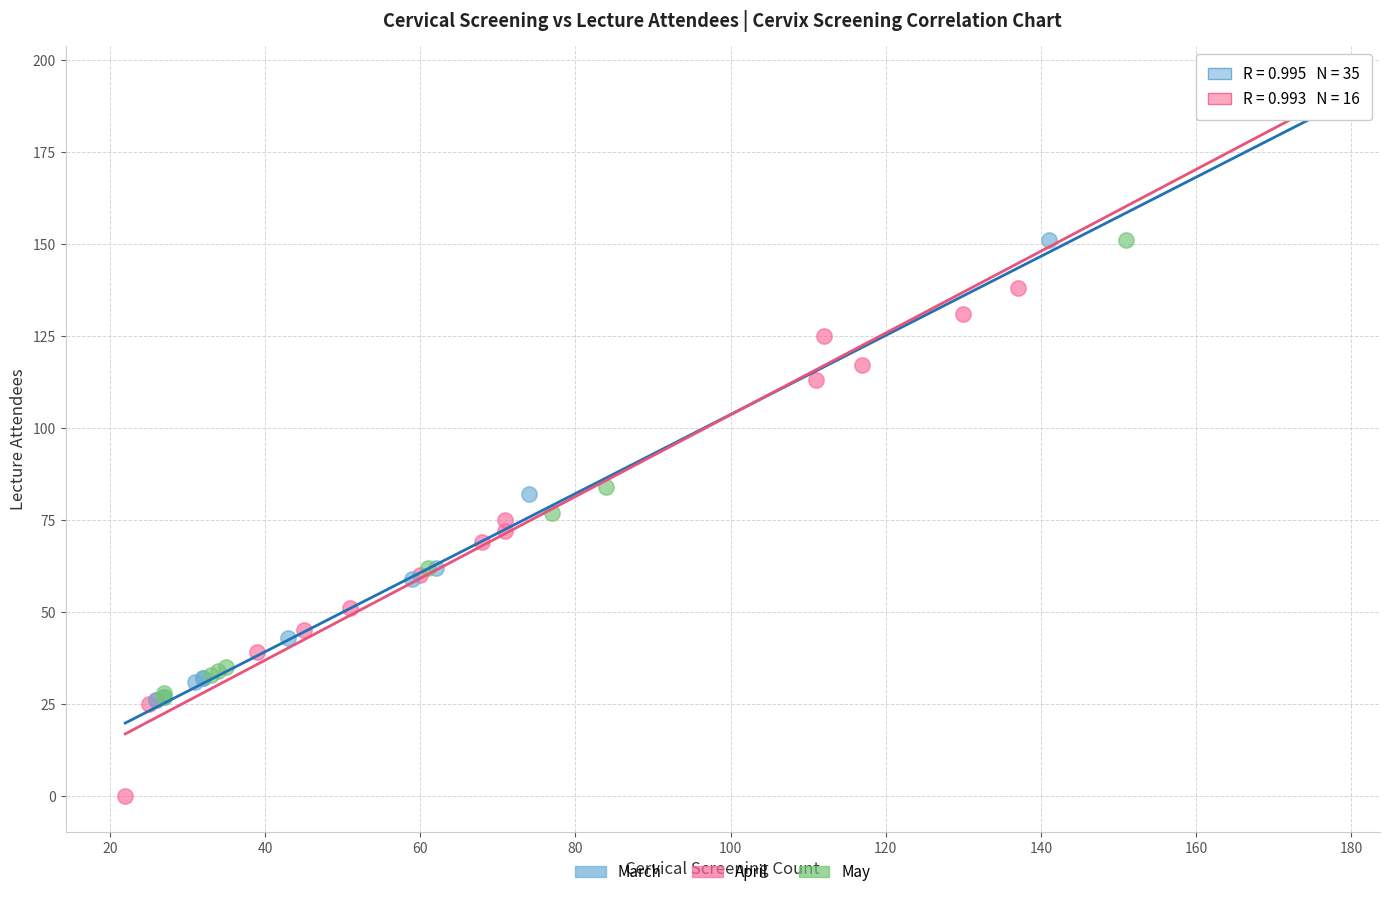

Which series reaches the maximum Y coordinate?

March